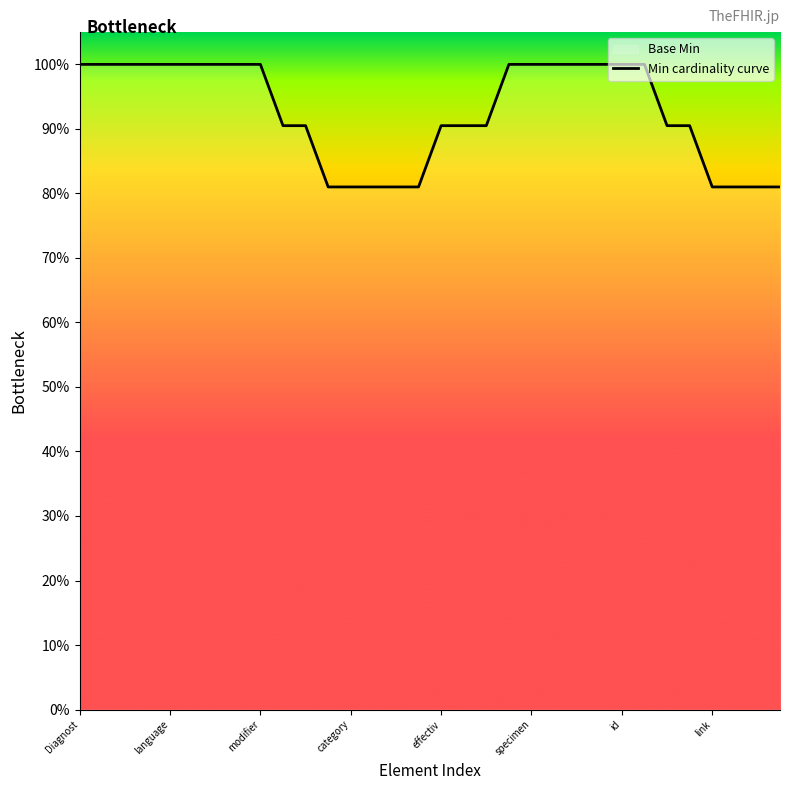

What value does the data have at specimen?

1.0